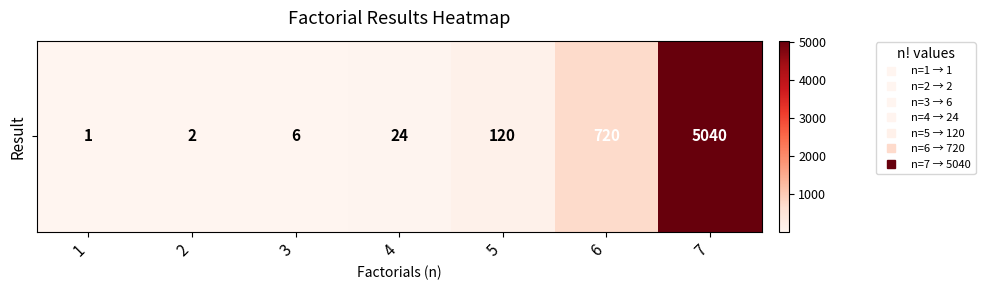

What is the change in value from 1 to 3?

+5